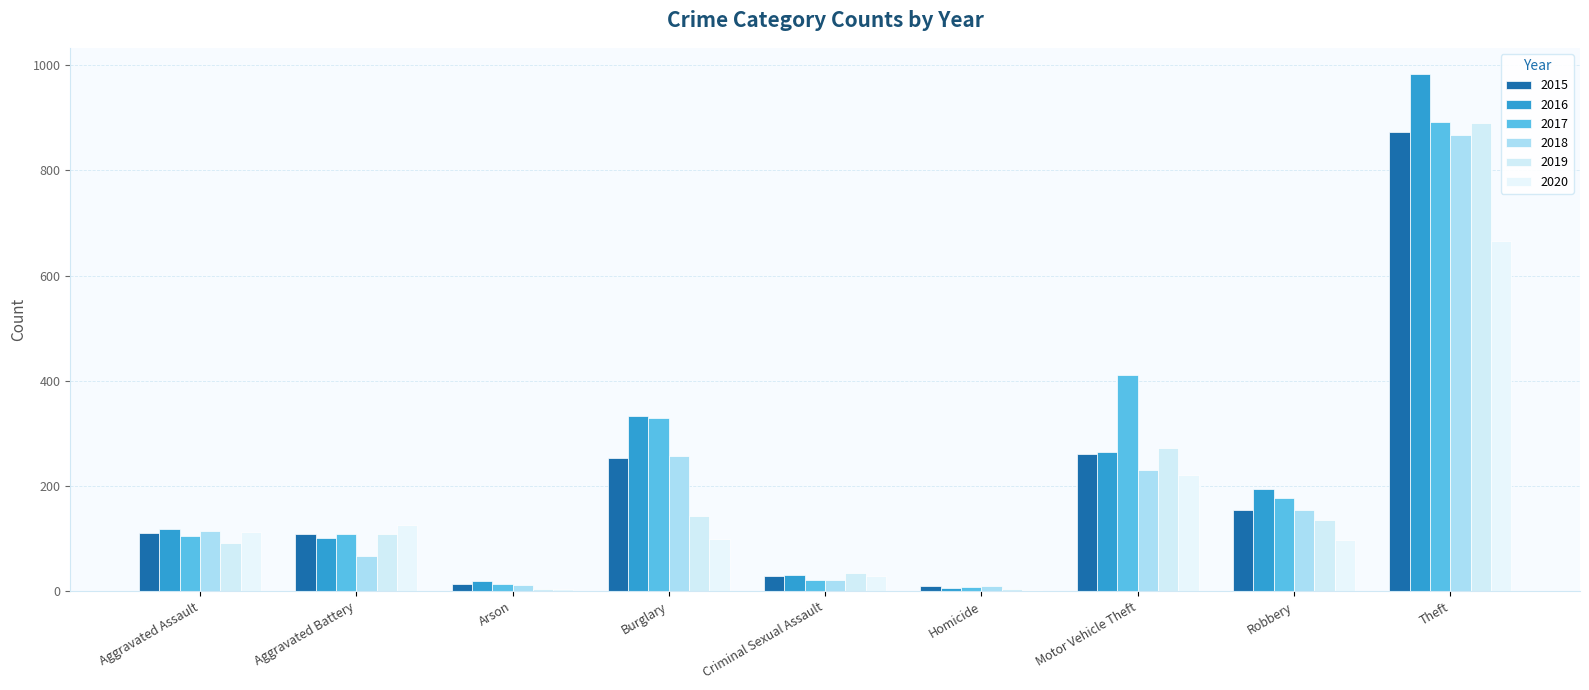

Reading left to right, list all the values displayed in this chart.

2015: Aggravated Assault=110	Aggravated Battery=108	Arson=13	Burglary=254	Criminal Sexual Assault=28	Homicide=9	Motor Vehicle Theft=261	Robbery=154	Theft=874
2016: Aggravated Assault=118	Aggravated Battery=102	Arson=20	Burglary=333	Criminal Sexual Assault=30	Homicide=7	Motor Vehicle Theft=265	Robbery=194	Theft=984
2017: Aggravated Assault=105	Aggravated Battery=108	Arson=14	Burglary=329	Criminal Sexual Assault=21	Homicide=8	Motor Vehicle Theft=411	Robbery=178	Theft=892
2018: Aggravated Assault=115	Aggravated Battery=67	Arson=12	Burglary=257	Criminal Sexual Assault=21	Homicide=10	Motor Vehicle Theft=231	Robbery=155	Theft=868
2019: Aggravated Assault=92	Aggravated Battery=108	Arson=5	Burglary=143	Criminal Sexual Assault=35	Homicide=5	Motor Vehicle Theft=273	Robbery=135	Theft=891
2020: Aggravated Assault=113	Aggravated Battery=125	Arson=4	Burglary=100	Criminal Sexual Assault=28	Homicide=2	Motor Vehicle Theft=221	Robbery=97	Theft=666